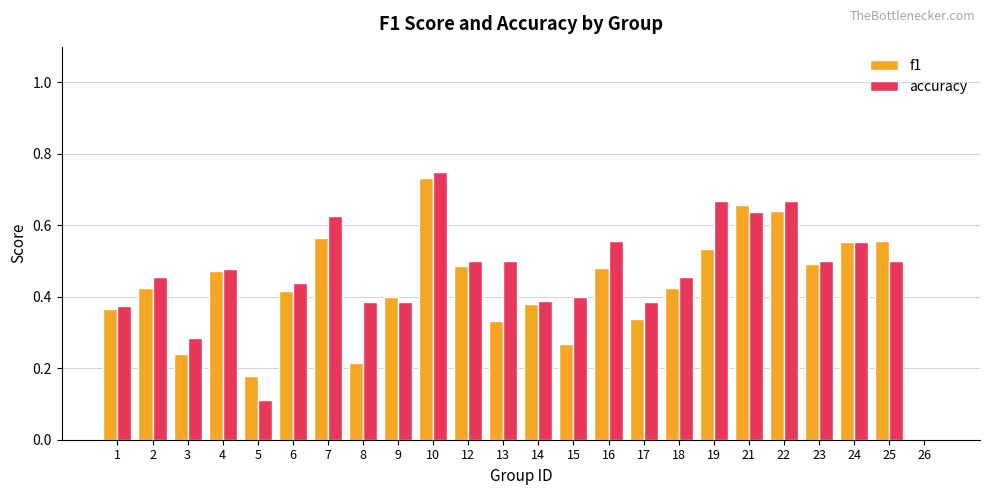

At which category does the chart reach its peak across all series?

10